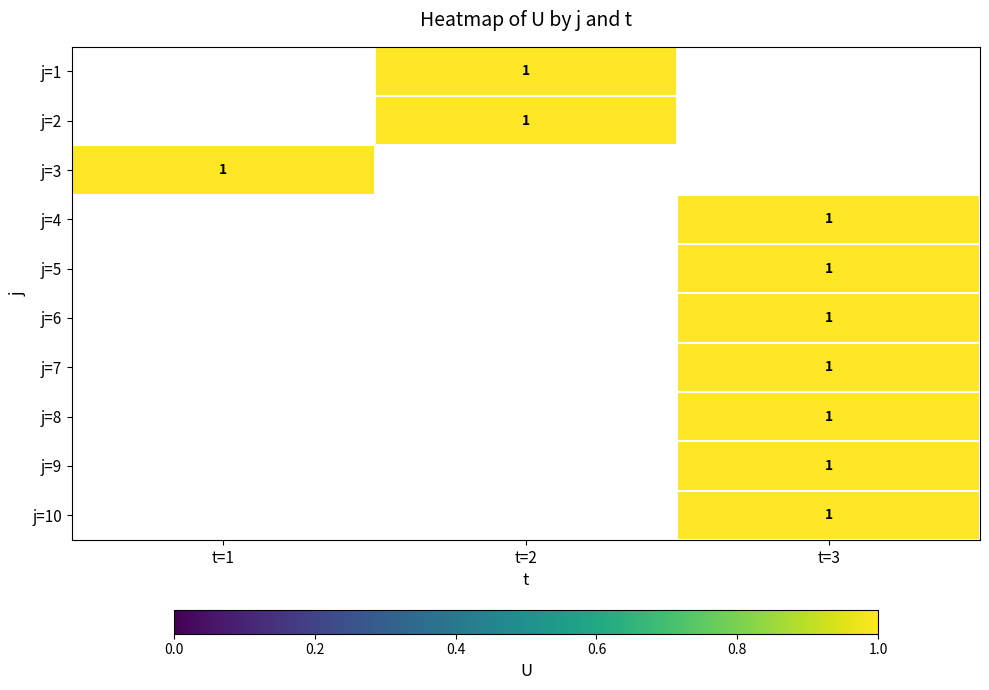

List the series in order of their peak value, lowest first.

j=1, j=2, j=3, j=4, j=5, j=6, j=7, j=8, j=9, j=10